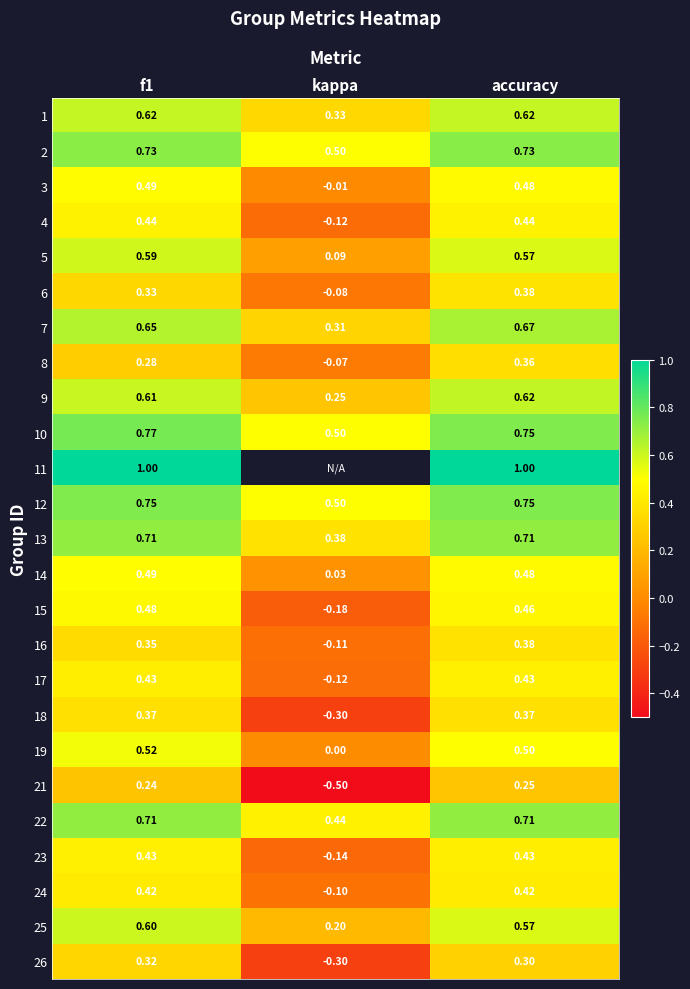

At how many categories does at least one series exceed 0?

3